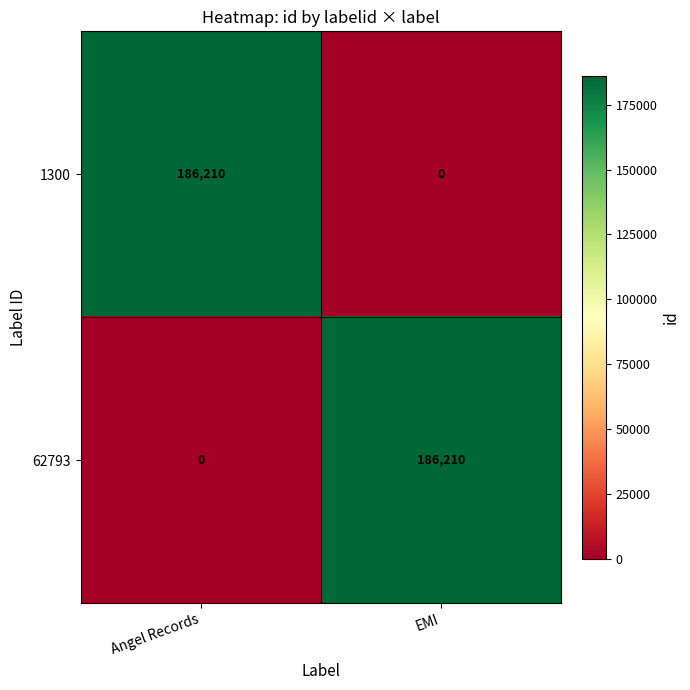

What is the total value across all series at Angel Records?

186210